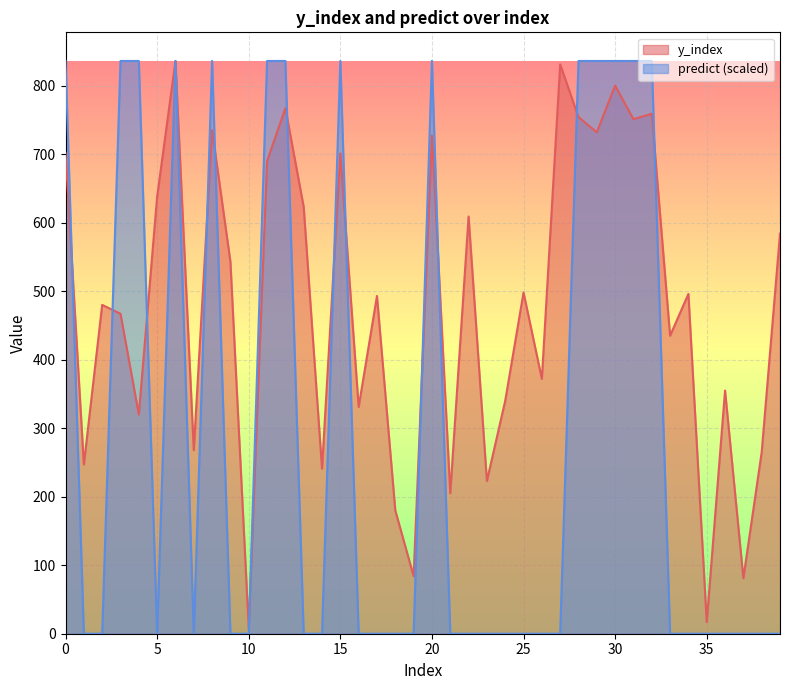

Which category has the lowest value across all series?

1